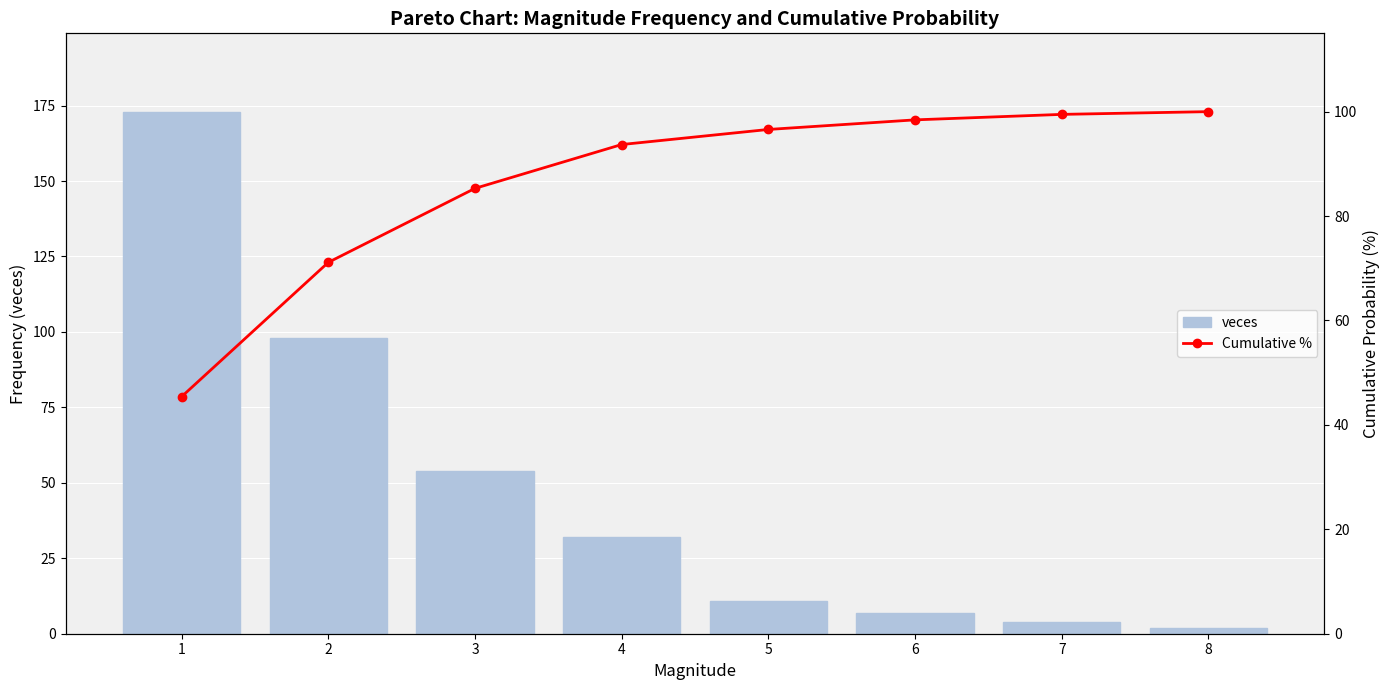

What is the difference between the maximum and second lowest values in the veces series?

169